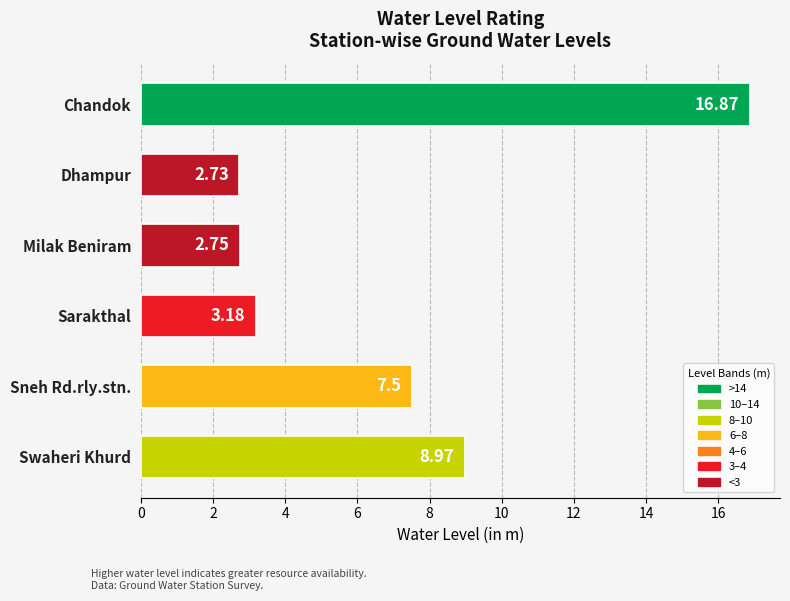

What is the average value?

7.0